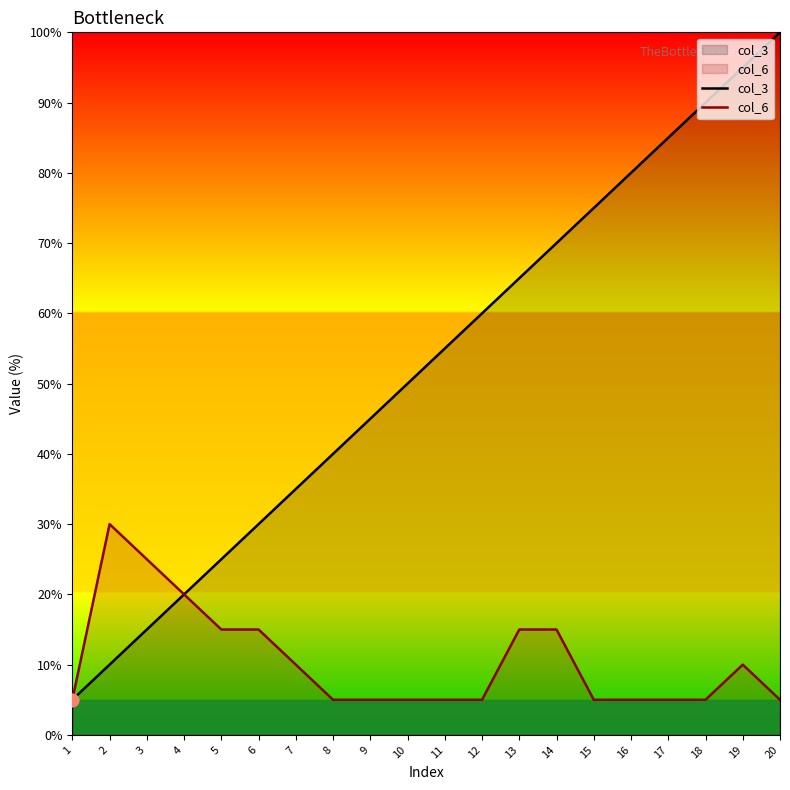

At how many categories does at least one series exceed 62?

8